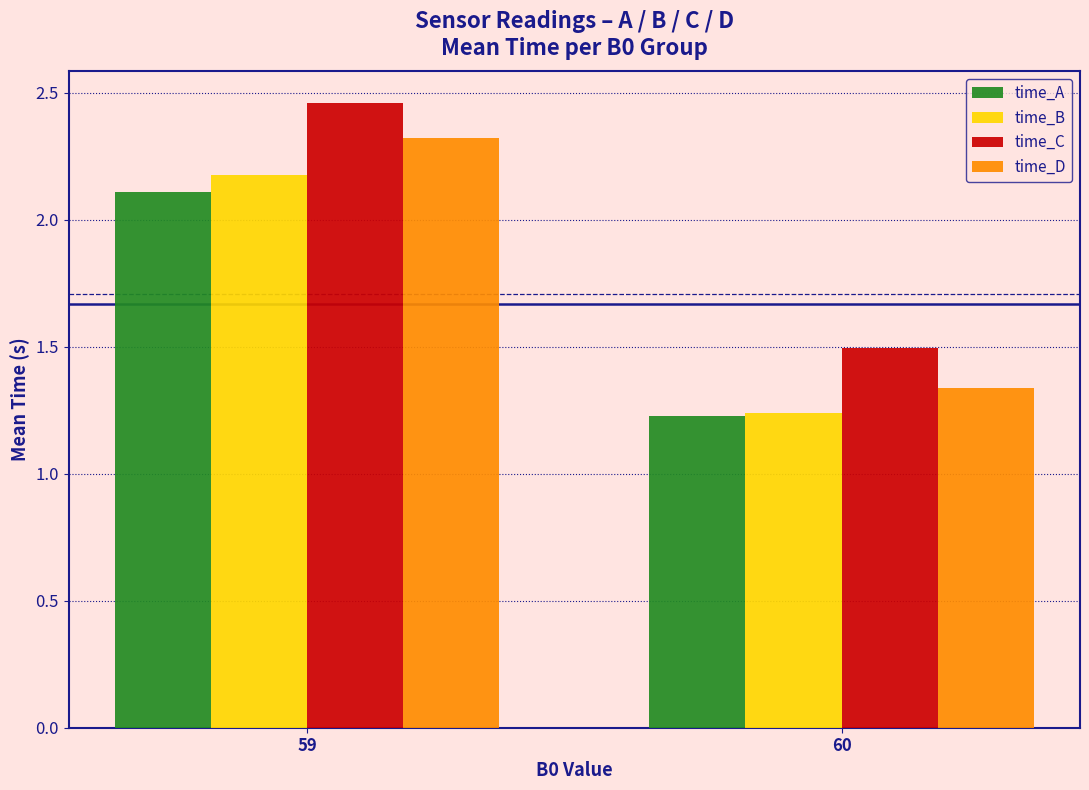

Where is time_C nearest to the value 1?

60